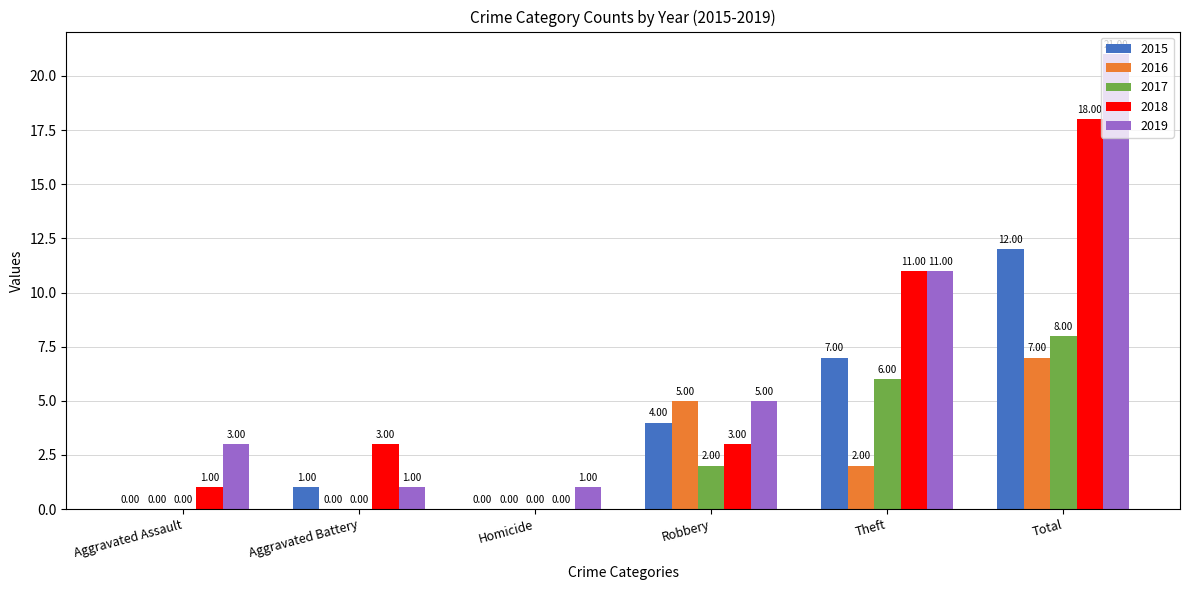

What are all the series names shown in the legend?

2015, 2016, 2017, 2018, 2019